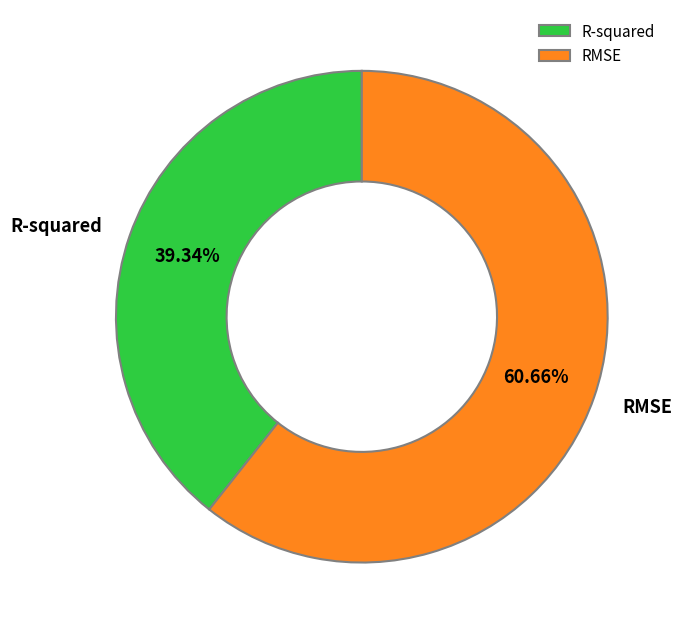

Which category accounts for the majority?

RMSE